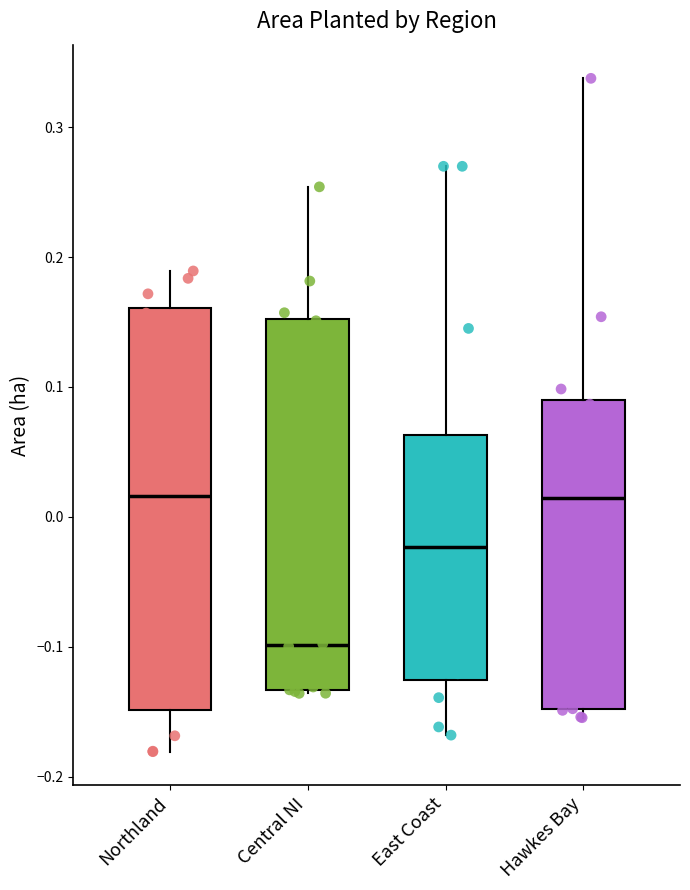

Comparing the boxes themselves (not the whiskers), which one is the tallest?

Northland